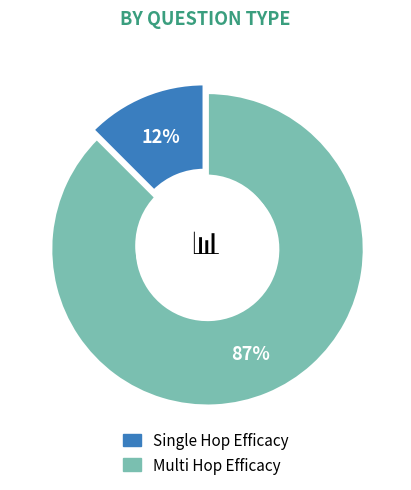

What is the smallest slice in the pie chart?

single_hop_efficacy